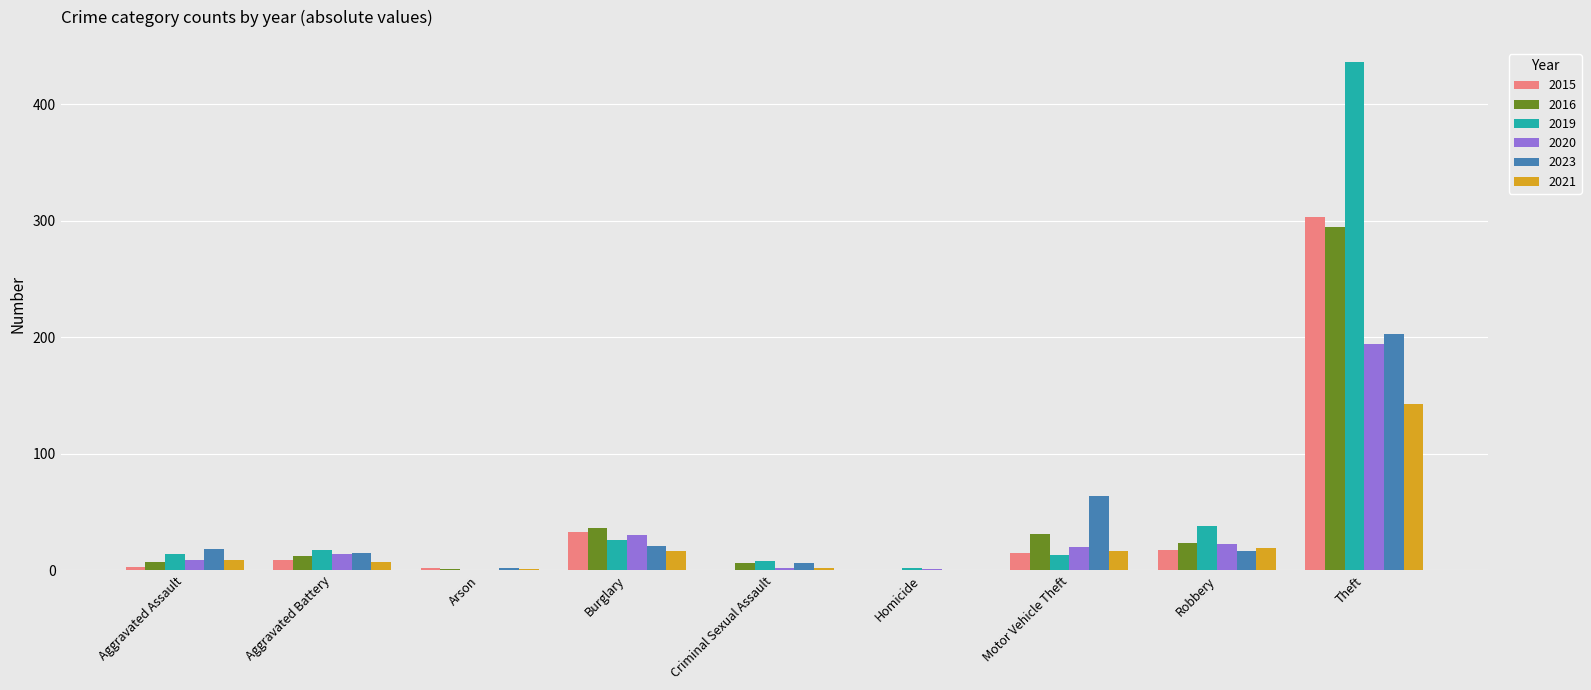

At which category is the sum across all series the highest?

Theft